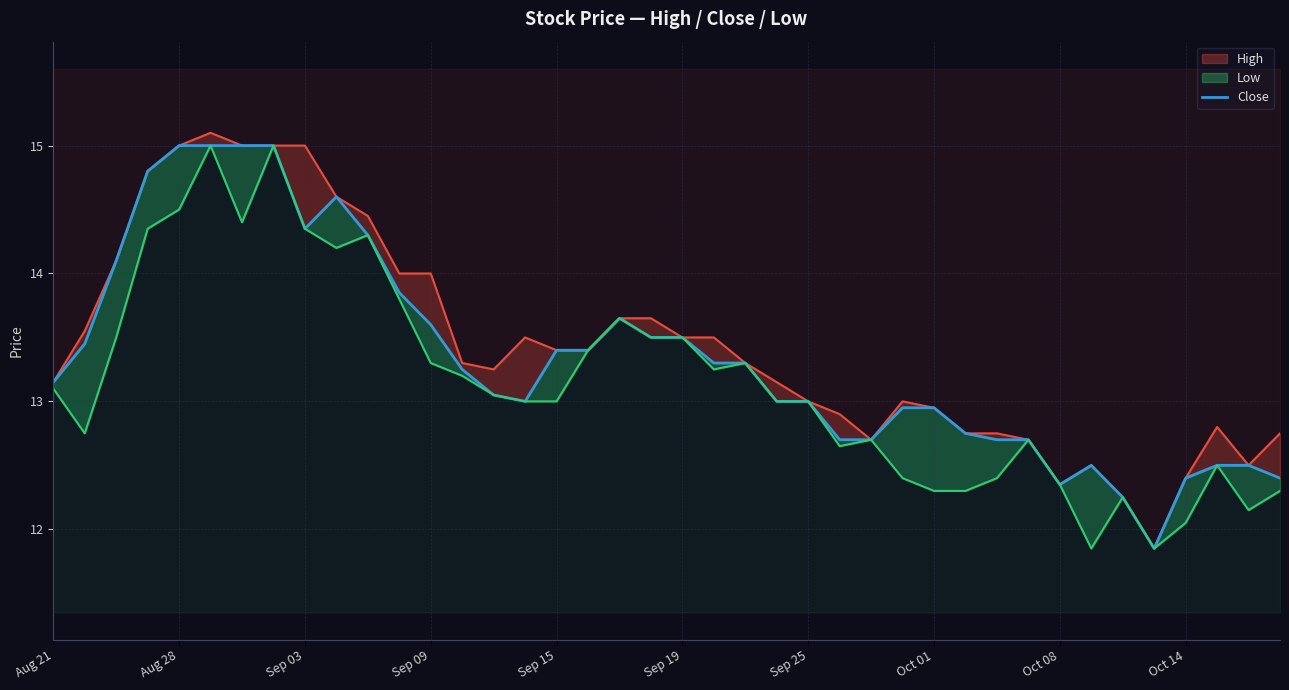

What is the ratio of the value at 34 to the value at 35?

1.0